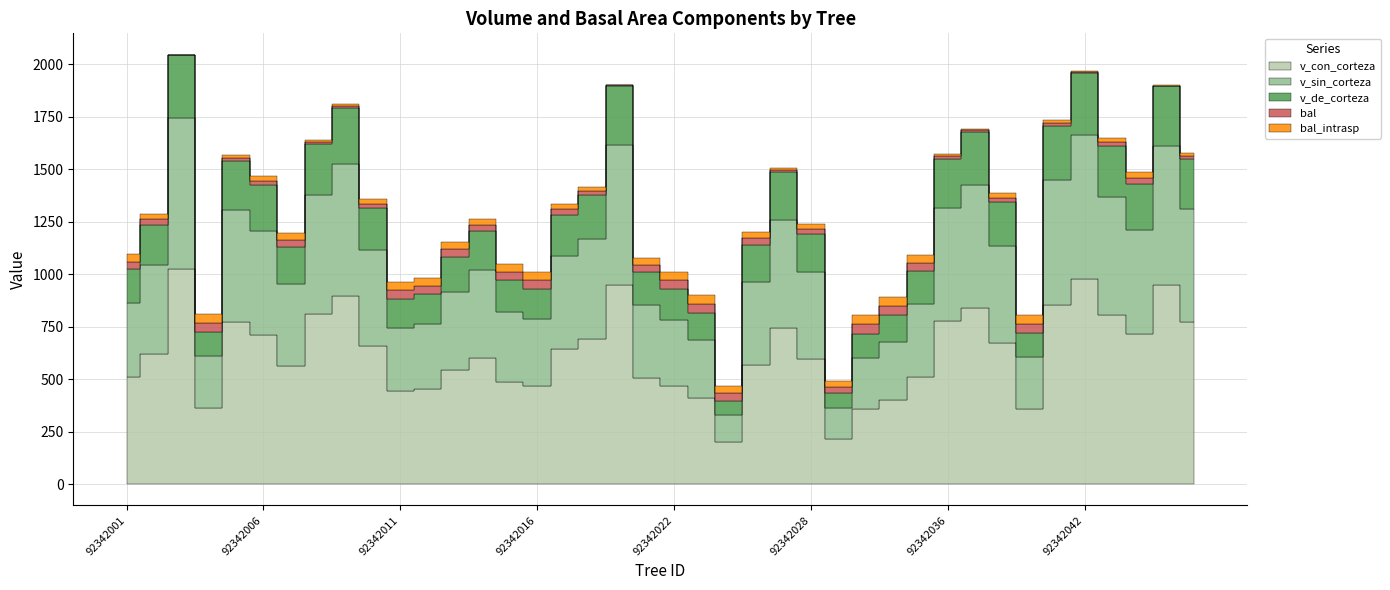

What is the difference between the bal_intrasp values at 92342034 and 92342008?

29.4